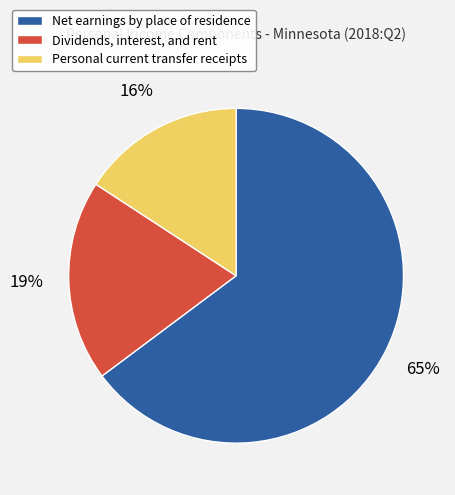

To the nearest percent, what is the difference between the Personal current transfer receipts and Net earnings by place of residence slice percentages?

49%